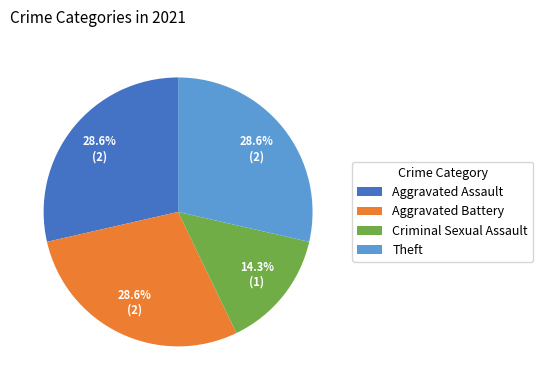

What percentage is NOT represented by Aggravated Battery?

71.4%